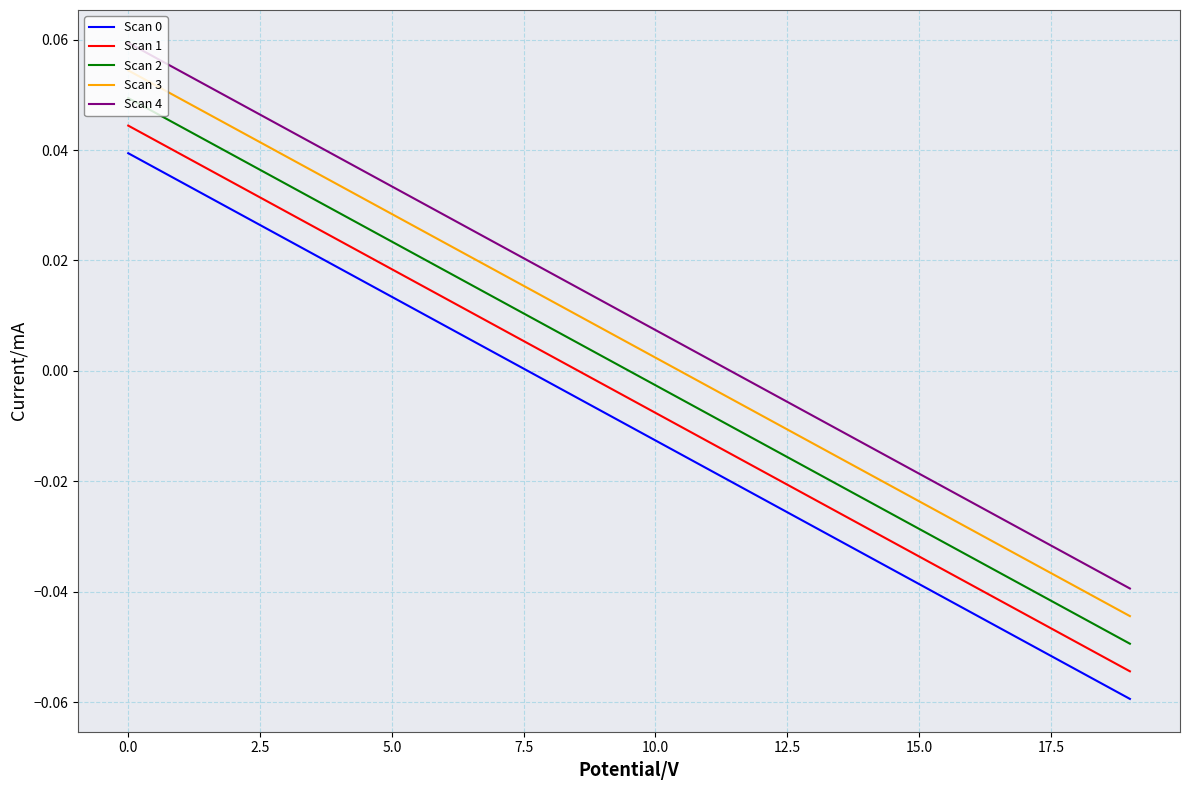

True or false: Scan 0 and Scan 4 cross at least once.

False